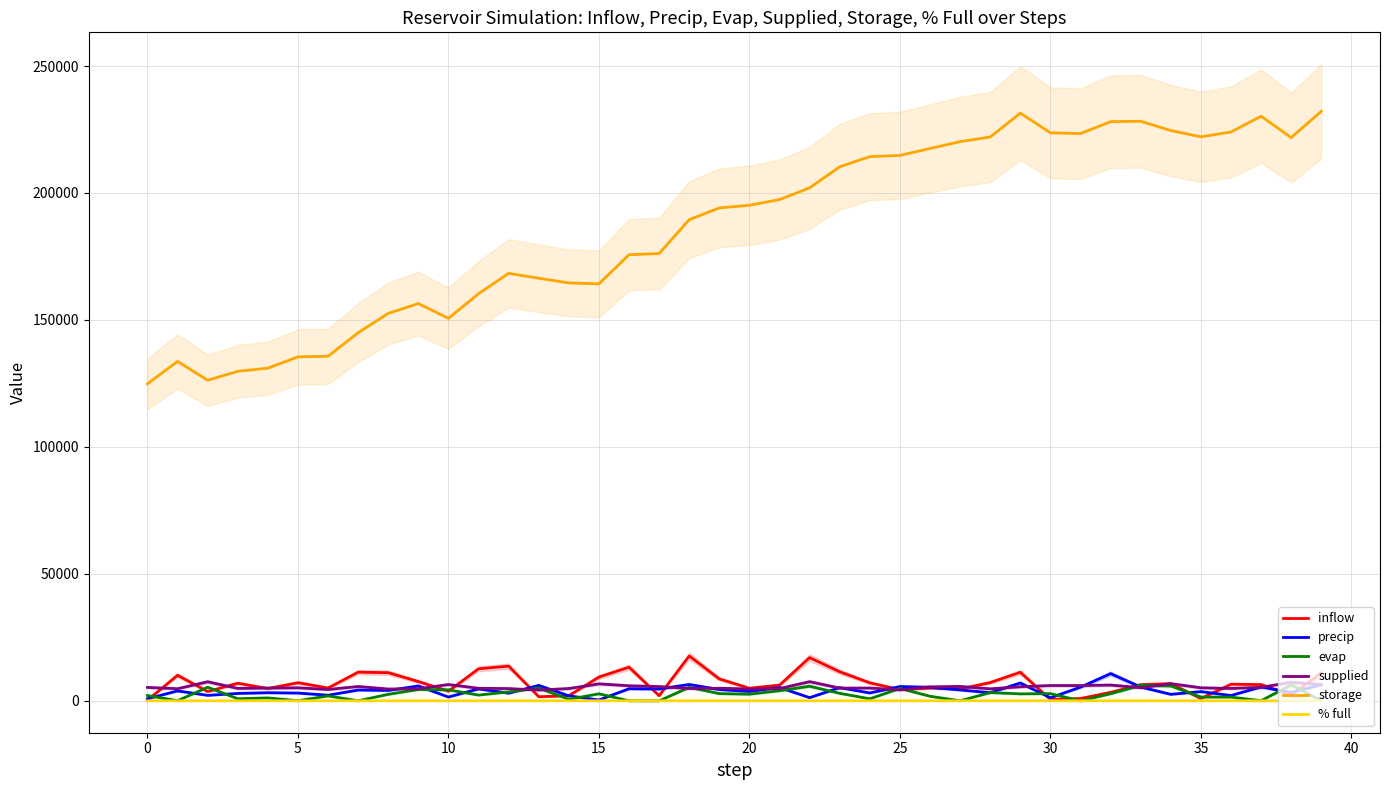

Is this an area chart (filled region under the line)?

No